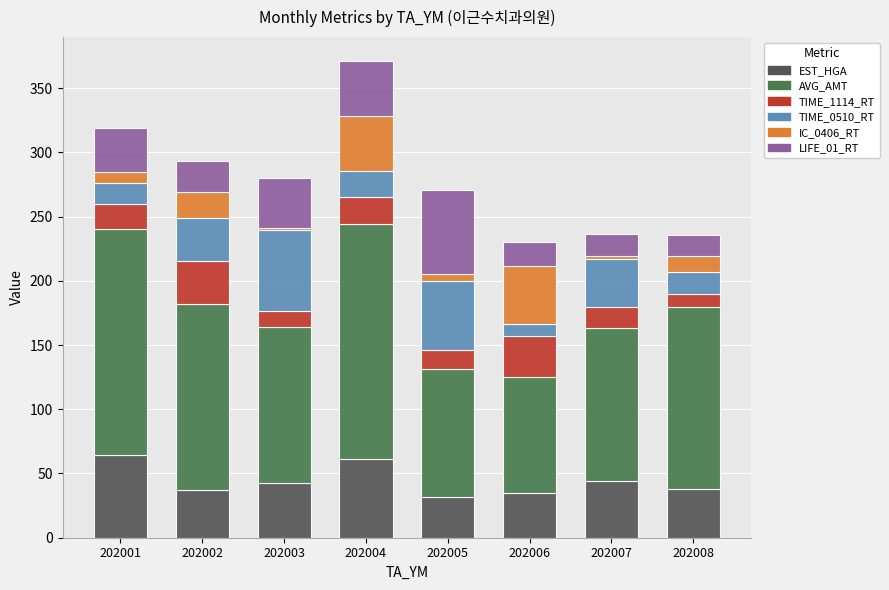

What is the difference between the EST_HGA values at 202008 and 202001?

26.4